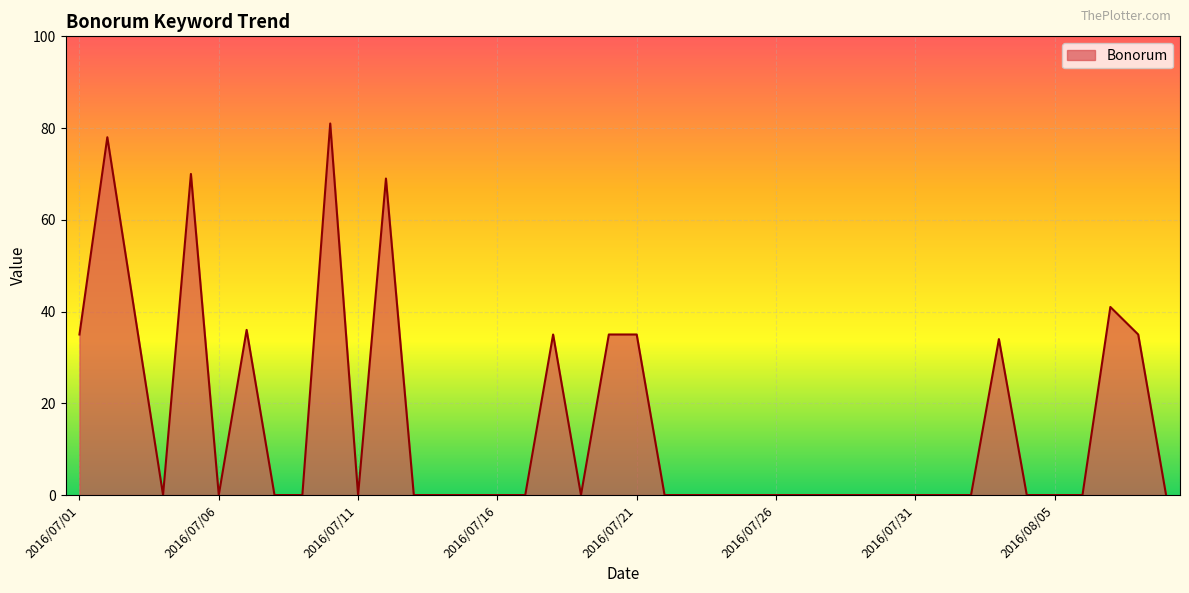

What is the maximum value shown in the chart?

81